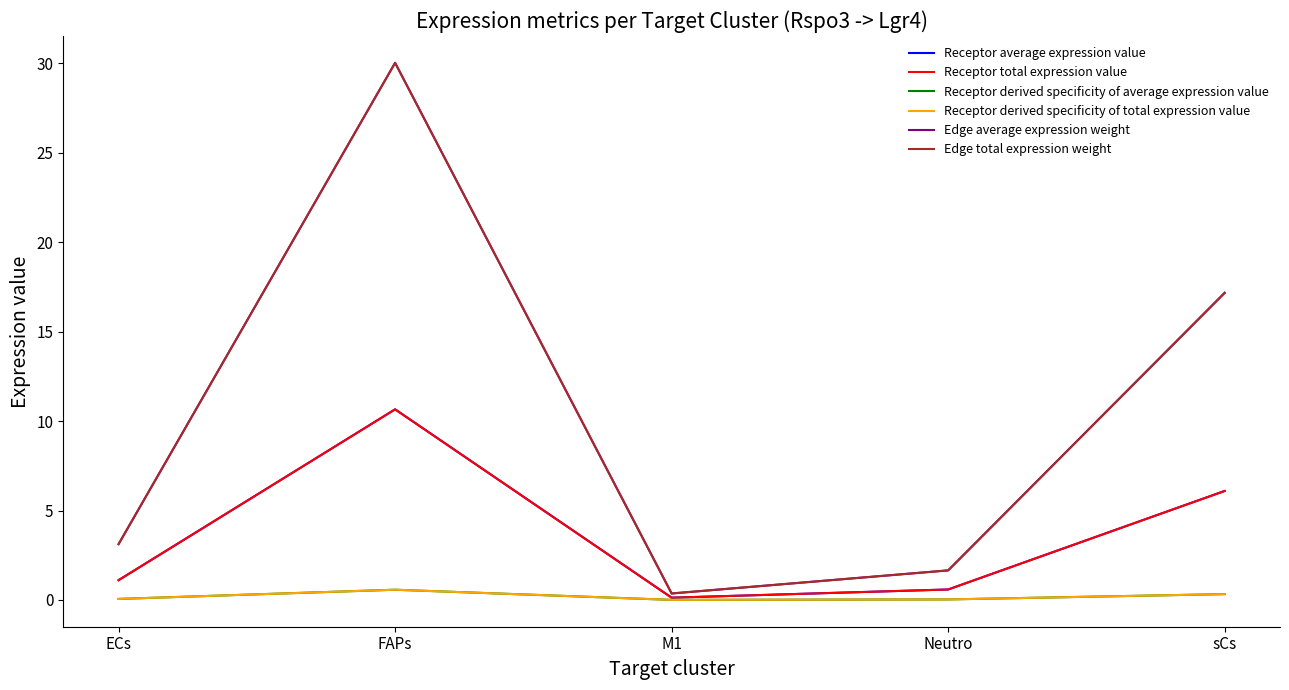

Does the chart have visible grid lines?

No